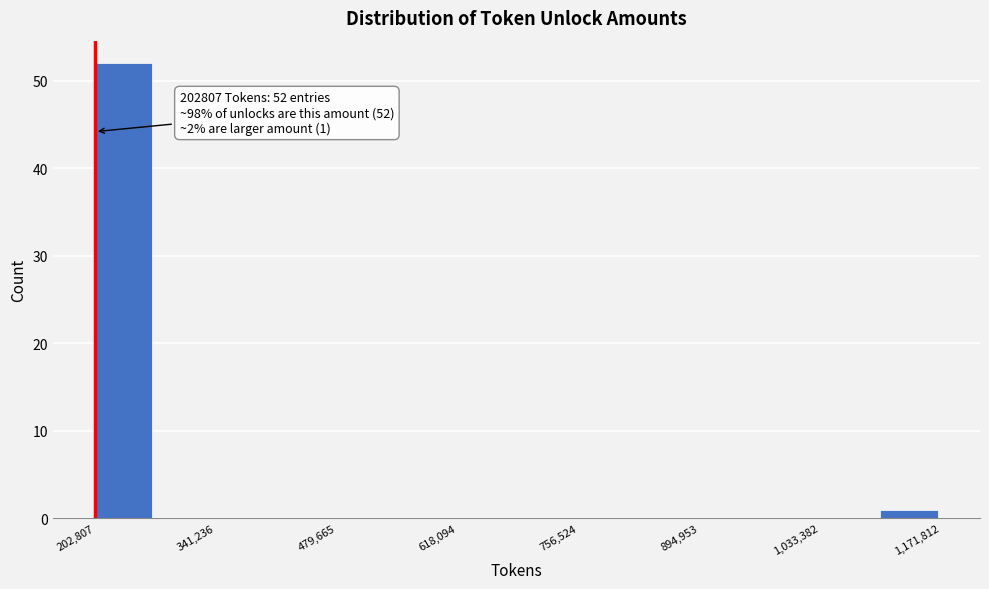

Read against the x-axis, roughly where is the centre of the tallest bar?

240000